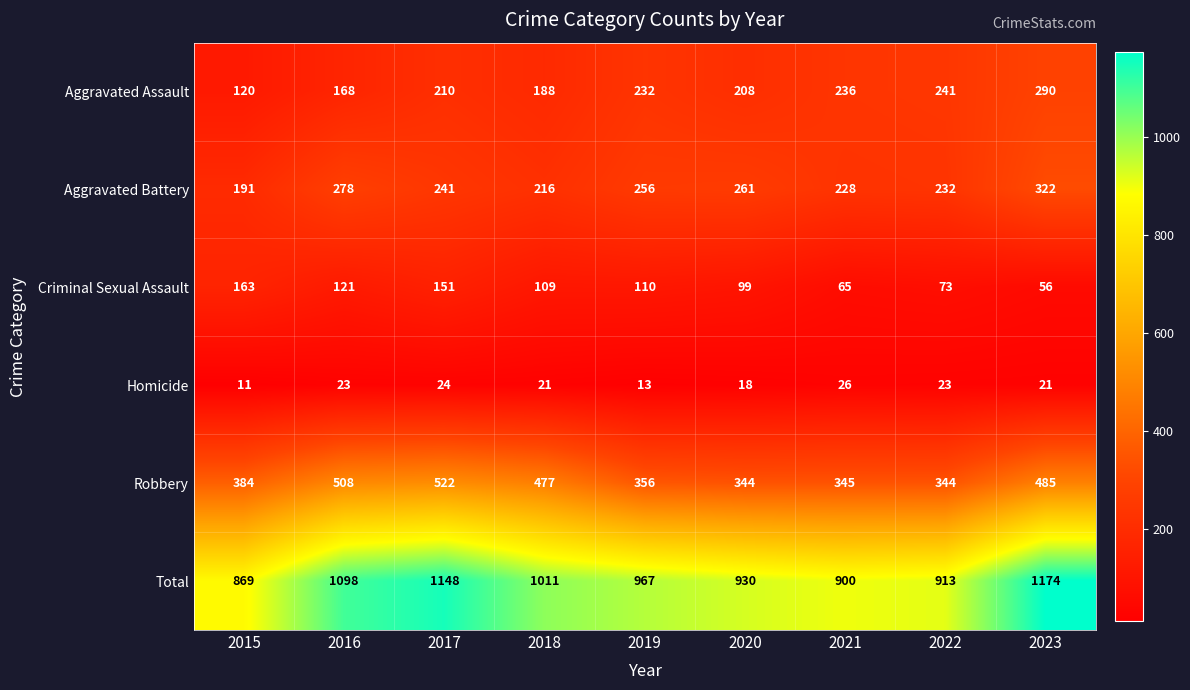

At which category is the sum across all series the highest?

2023